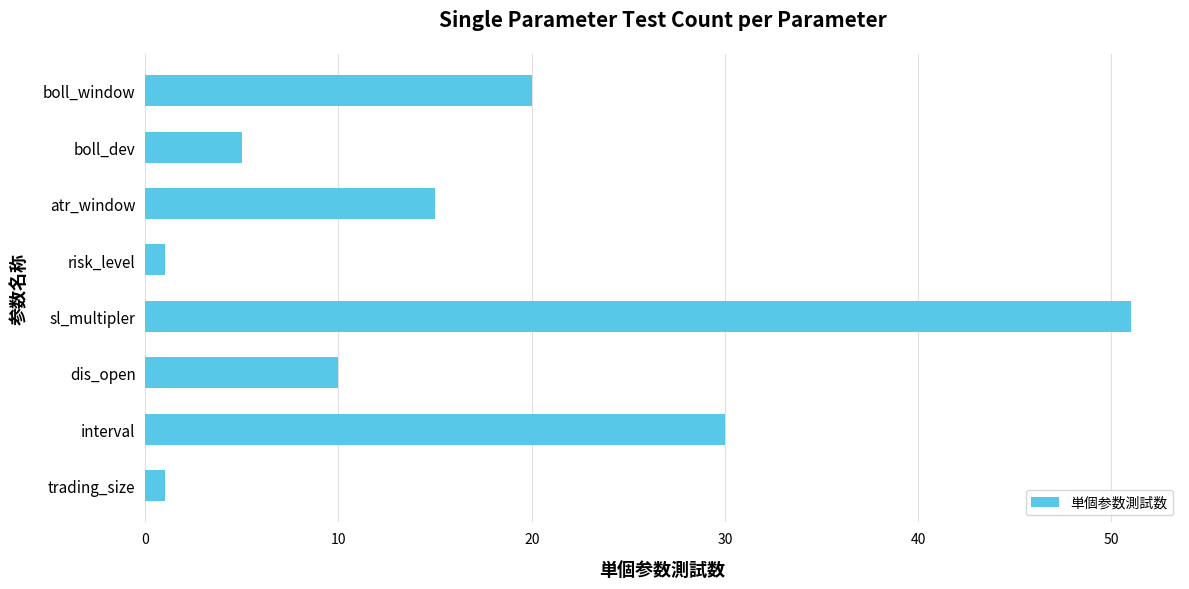

Which category has the highest value across all series?

sl_multipler